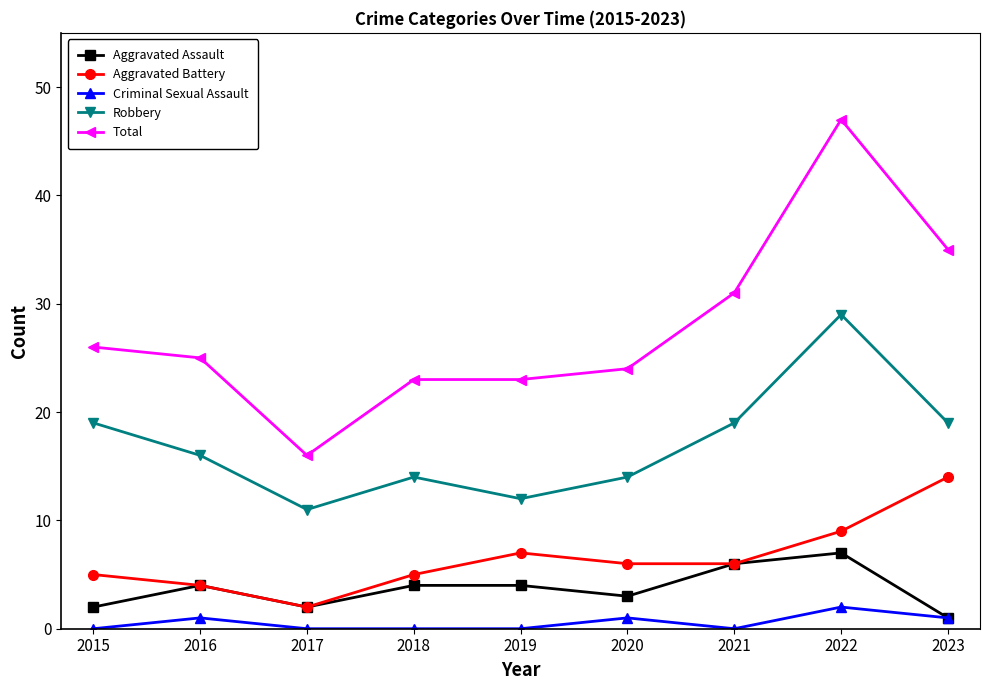

What is the value of the Aggravated Battery point at the 4th from the left?

5